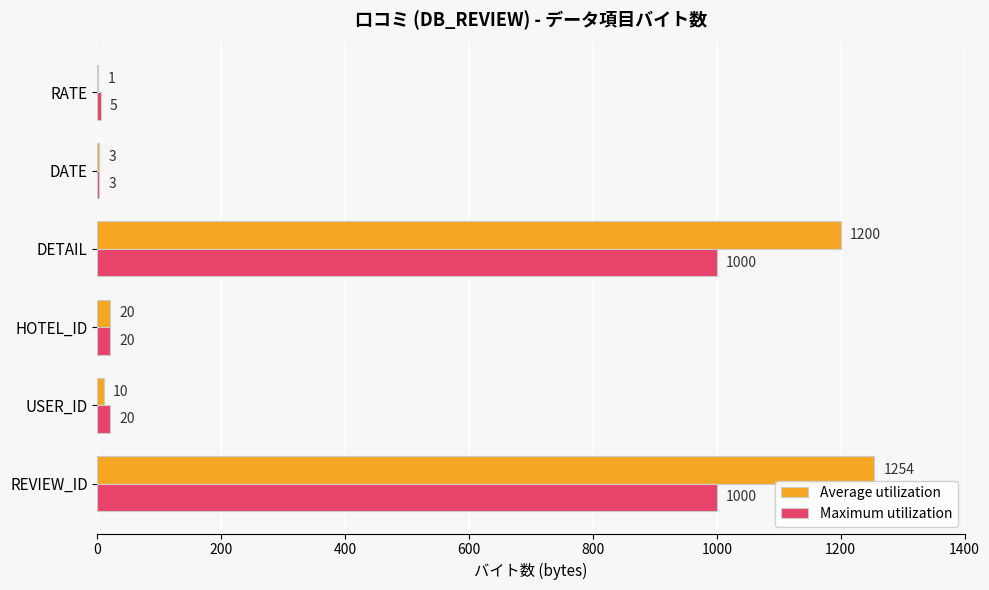

What is the maximum value shown in the chart?

1254